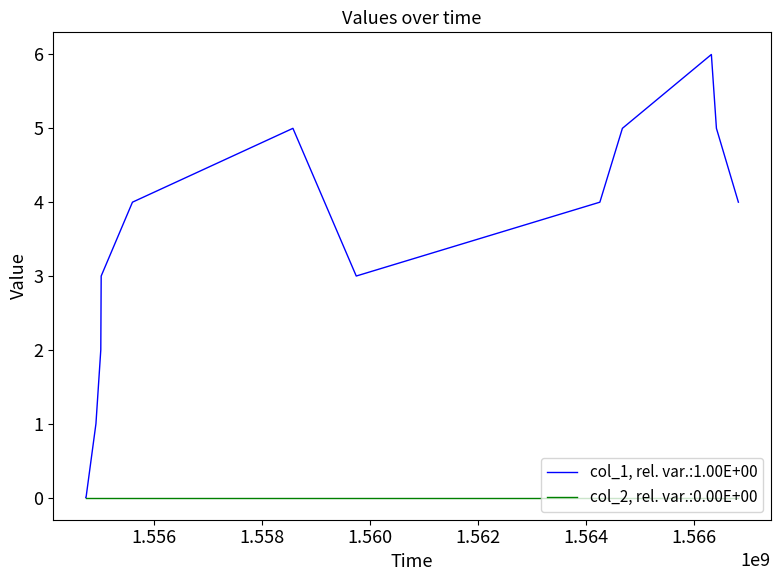

Which series has the widest spread of values?

col_1, rel. var.:1.00E+00